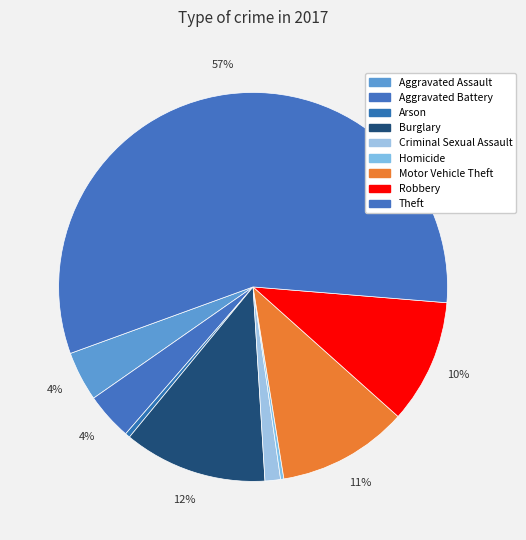

What is the change in value from Criminal Sexual Assault to Motor Vehicle Theft?

+141